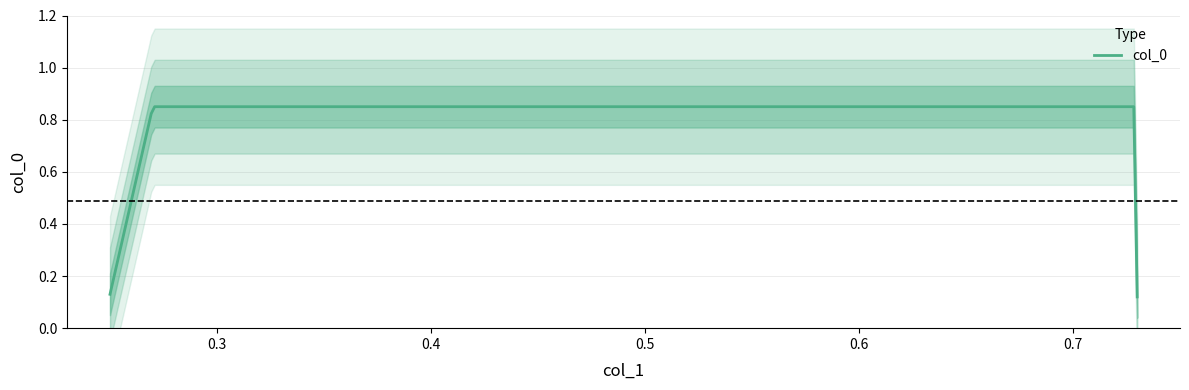

Does the chart display data point markers on the line(s)?

No